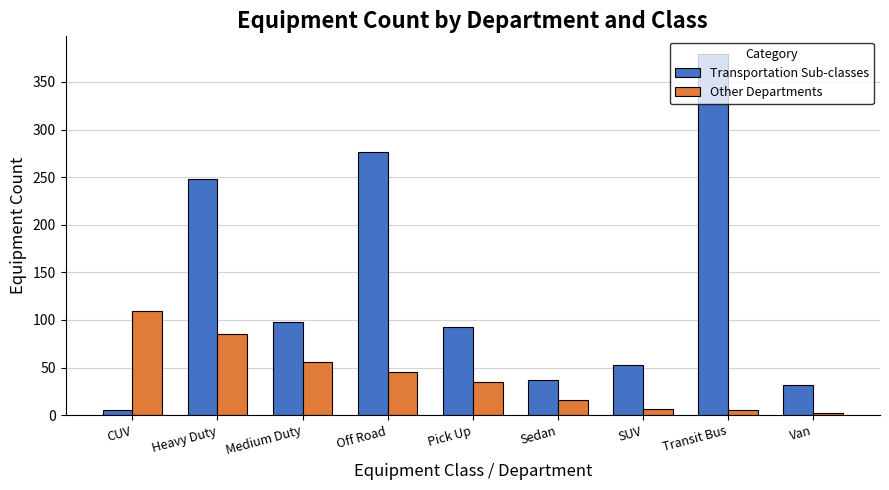

The Other Departments series shows 100 at Medium Duty. True or false?

False